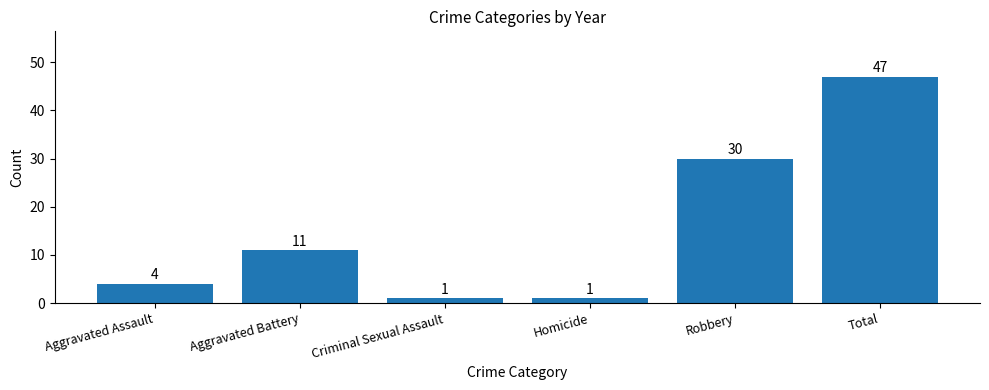

What position from the right is Total?

1